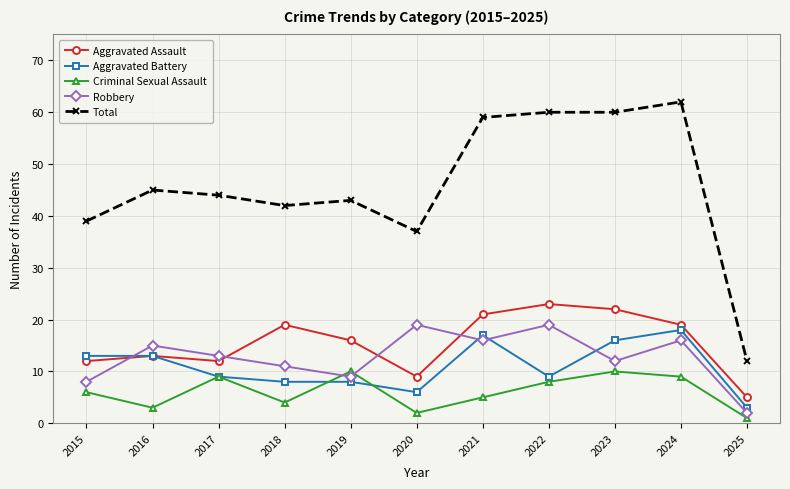

Reading right to left, what are all the values shown in this chart?

Aggravated Assault: 2025=5	2024=19	2023=22	2022=23	2021=21	2020=9	2019=16	2018=19	2017=12	2016=13	2015=12
Aggravated Battery: 2025=3	2024=18	2023=16	2022=9	2021=17	2020=6	2019=8	2018=8	2017=9	2016=13	2015=13
Criminal Sexual Assault: 2025=1	2024=9	2023=10	2022=8	2021=5	2020=2	2019=10	2018=4	2017=9	2016=3	2015=6
Robbery: 2025=2	2024=16	2023=12	2022=19	2021=16	2020=19	2019=9	2018=11	2017=13	2016=15	2015=8
Total: 2025=12	2024=62	2023=60	2022=60	2021=59	2020=37	2019=43	2018=42	2017=44	2016=45	2015=39